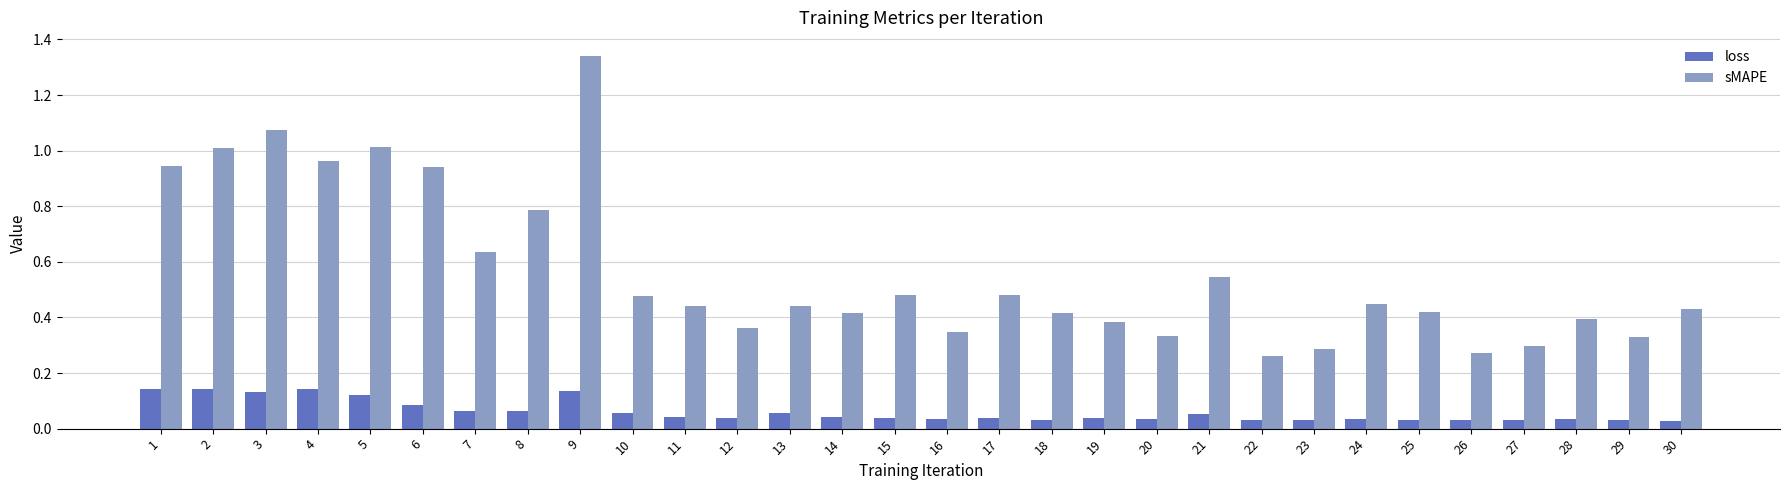

At how many categories does at least one series exceed 0?

30